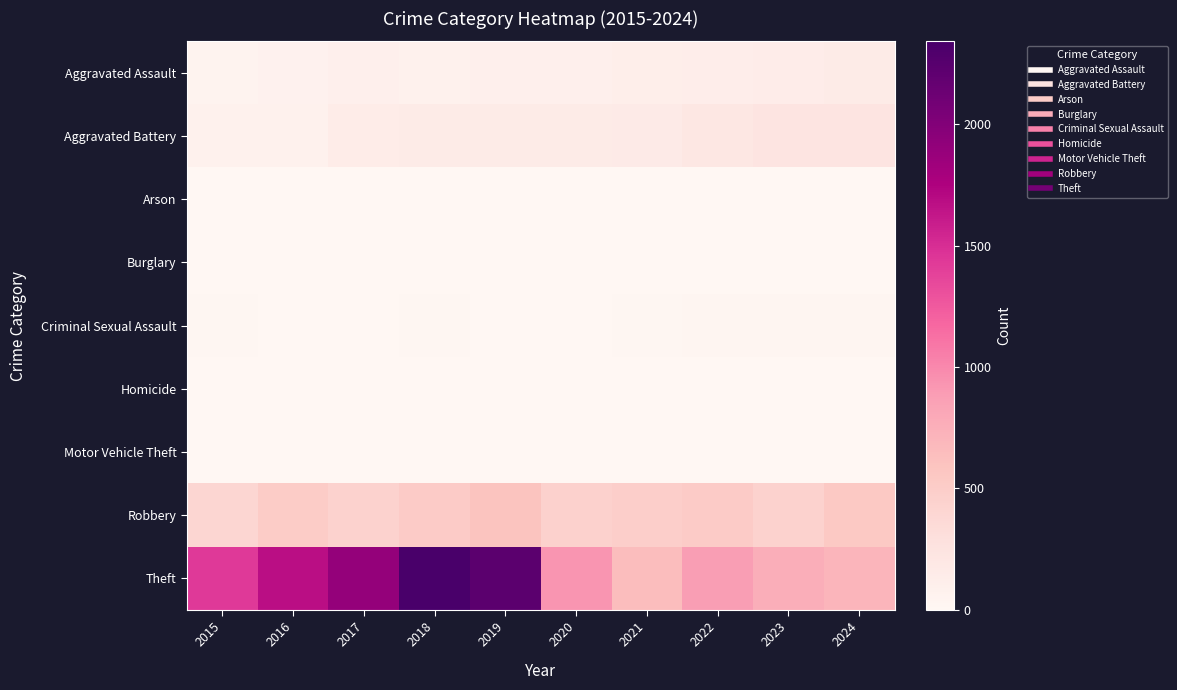

Rank the series at 2018 from lowest to highest value.

Burglary, Arson, Homicide, Motor Vehicle Theft, Criminal Sexual Assault, Aggravated Assault, Aggravated Battery, Robbery, Theft